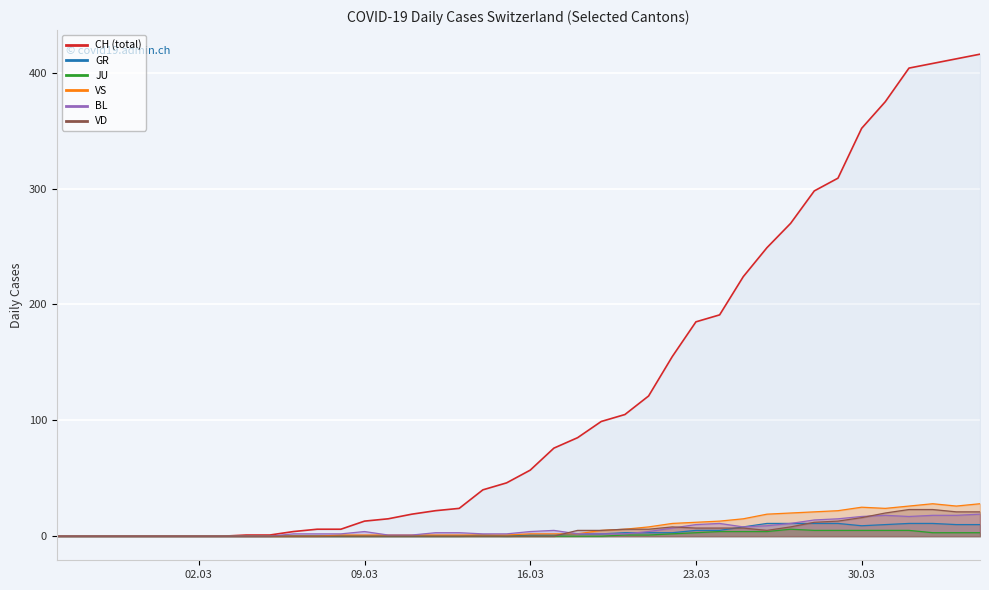

Is it true that GR equals 1 at 2020-03-17?

True